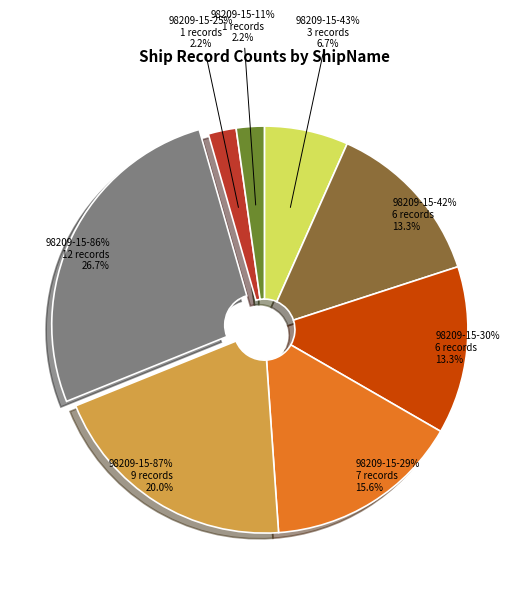

Rank the categories by value from highest to lowest.

98209-15-86%, 98209-15-87%, 98209-15-29%, 98209-15-42%, 98209-15-30%, 98209-15-43%, 98209-15-25%, 98209-15-11%